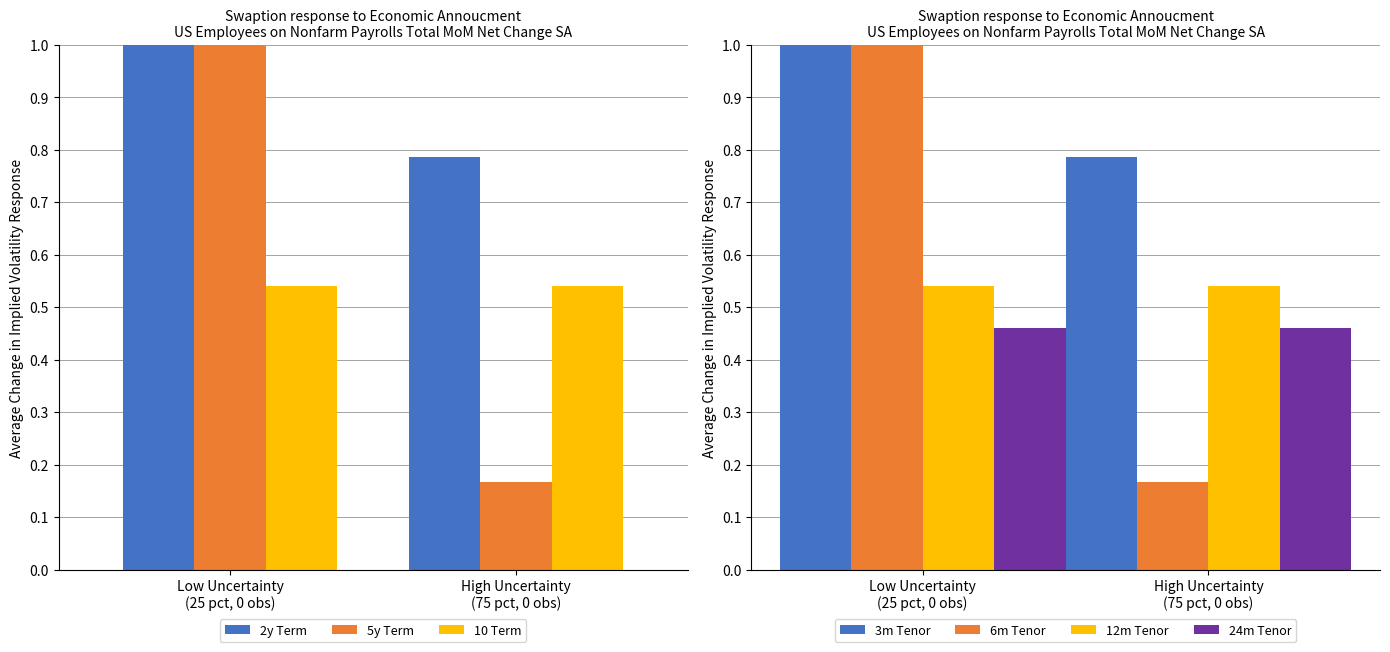

What is the label of the 1st bar from the left?

Low Uncertainty
(25 pct, 0 obs)